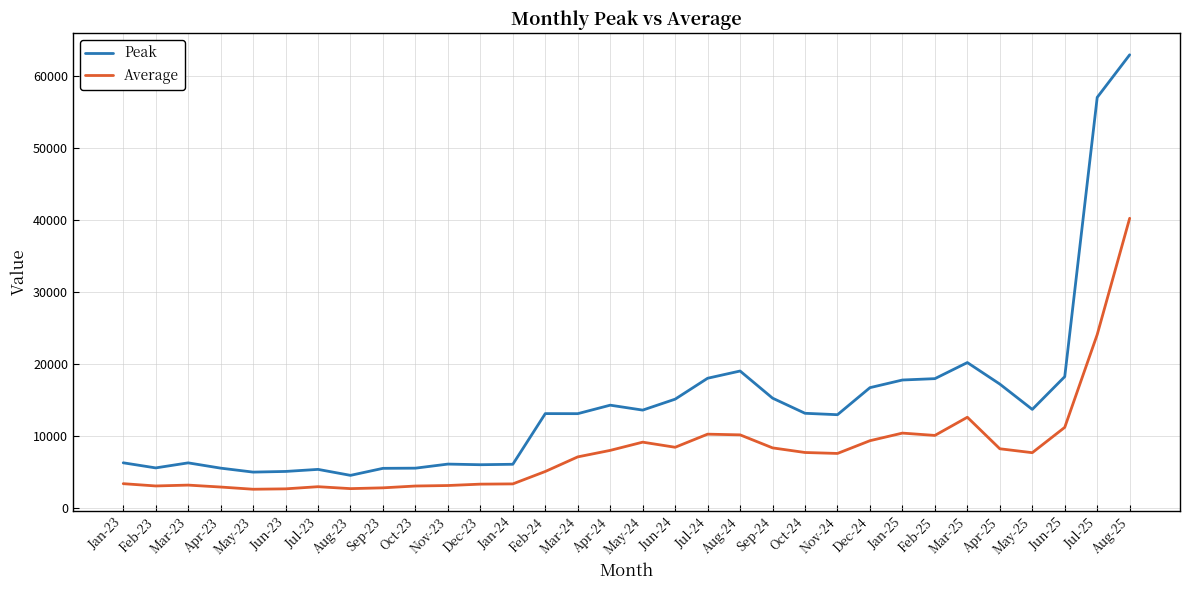

List the series in order of their peak value, highest first.

Peak, Average